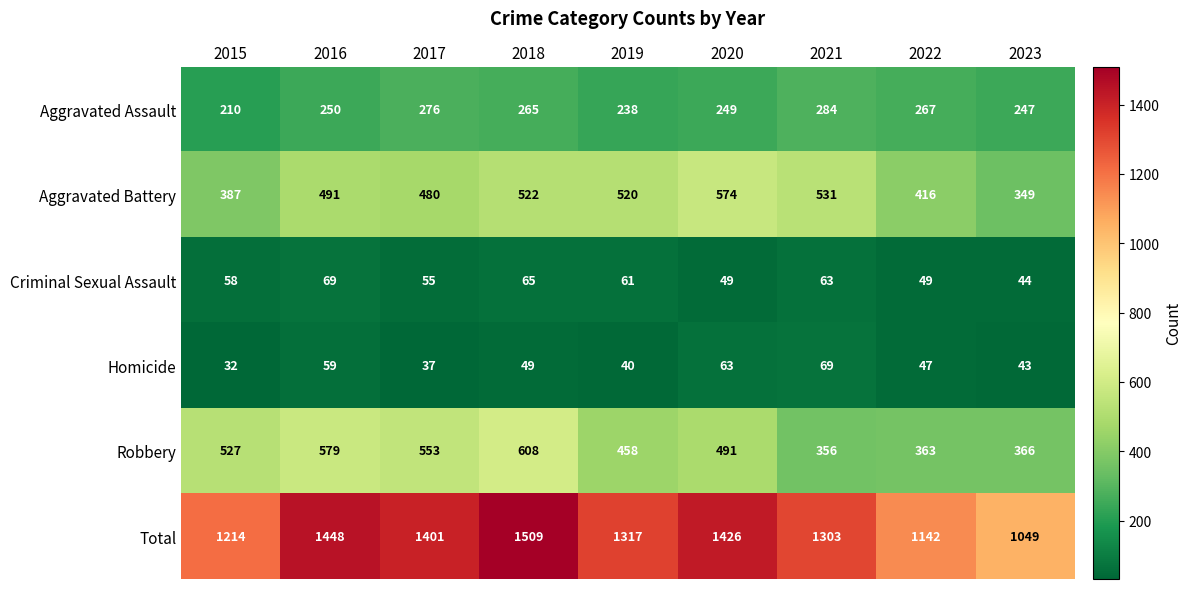

What is the difference between the highest and lowest values at 2018?

1460